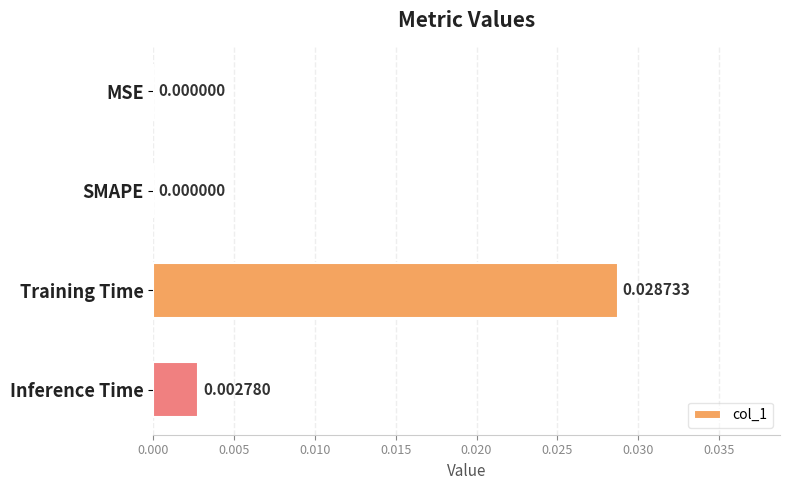

Count the number of categories in the chart.

4